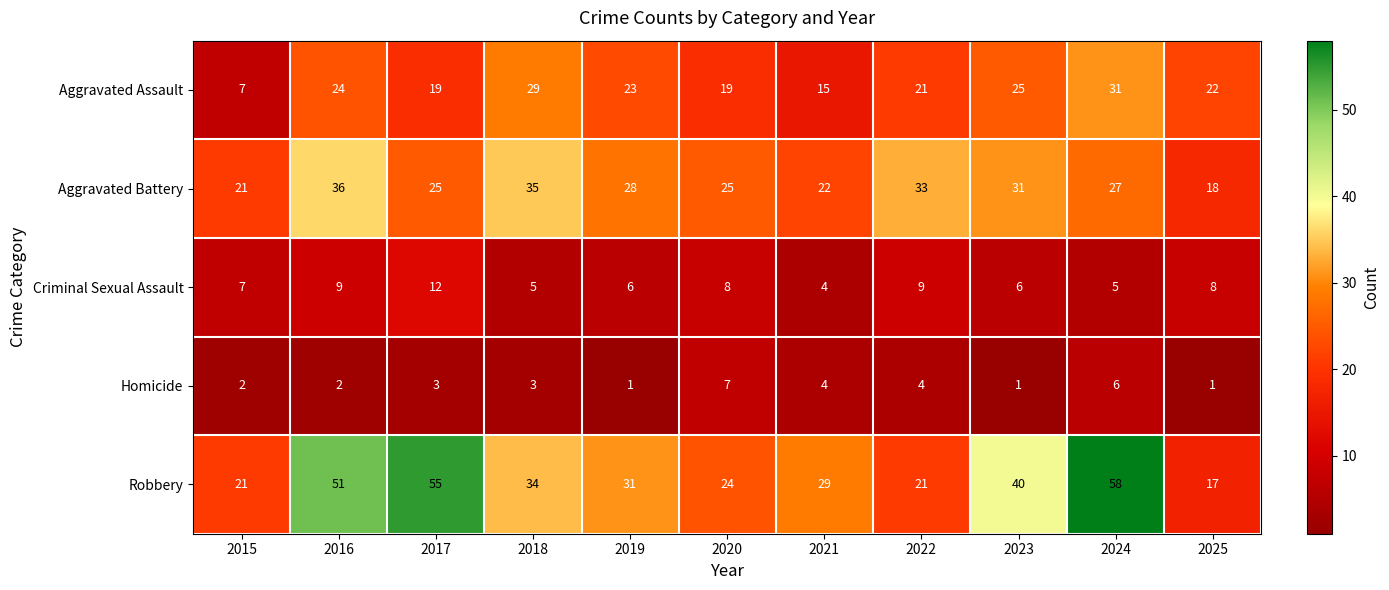

What is the approximate value of Aggravated Assault at 2024, to the nearest 5?

30